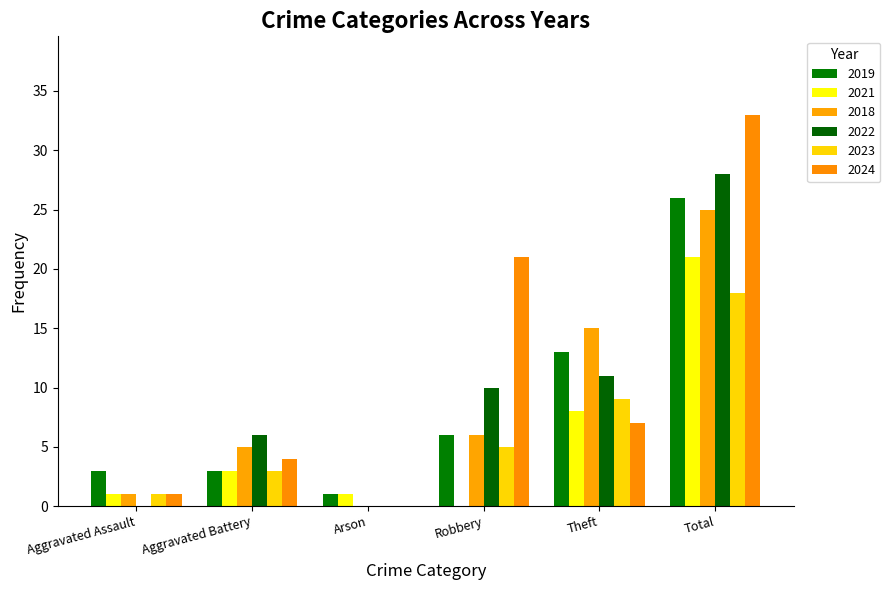

What is the difference between the highest and lowest values at Total?

15